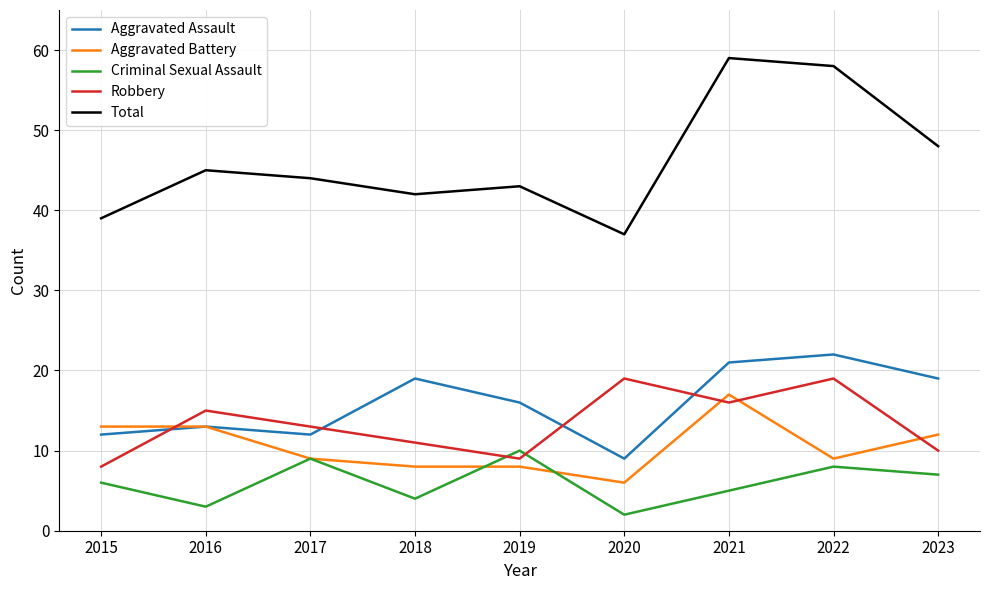

Reading left to right, what are all the values shown in this chart?

Aggravated Assault: 2015=12	2016=13	2017=12	2018=19	2019=16	2020=9	2021=21	2022=22	2023=19
Aggravated Battery: 2015=13	2016=13	2017=9	2018=8	2019=8	2020=6	2021=17	2022=9	2023=12
Criminal Sexual Assault: 2015=6	2016=3	2017=9	2018=4	2019=10	2020=2	2021=5	2022=8	2023=7
Robbery: 2015=8	2016=15	2017=13	2018=11	2019=9	2020=19	2021=16	2022=19	2023=10
Total: 2015=39	2016=45	2017=44	2018=42	2019=43	2020=37	2021=59	2022=58	2023=48